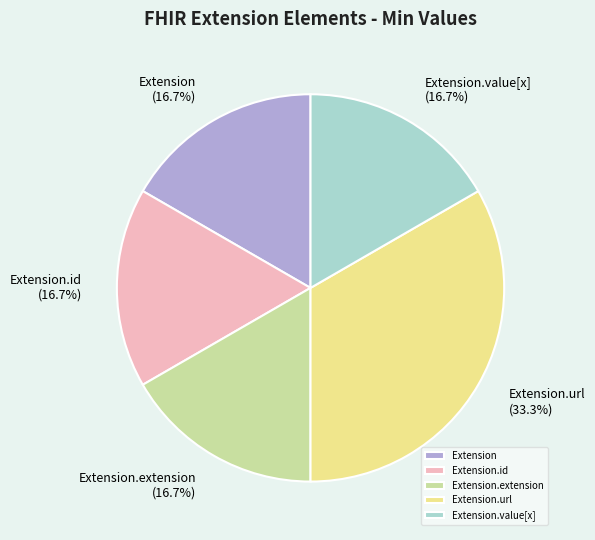

Is there any slice that represents more than half of the pie?

No